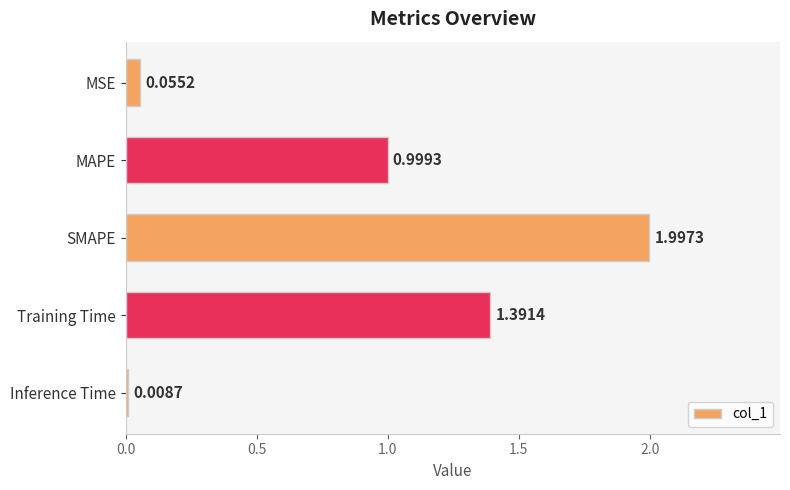

What is the label of the 1st bar from the bottom?

Inference Time